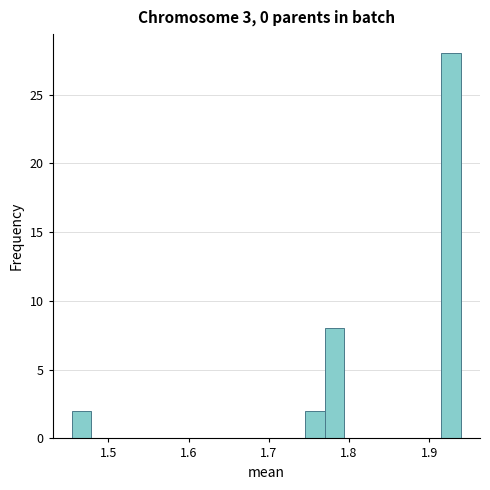

Around what value on the x-axis is the tallest bar? Give the approximate position of its centre, as read against the axis.

1.93